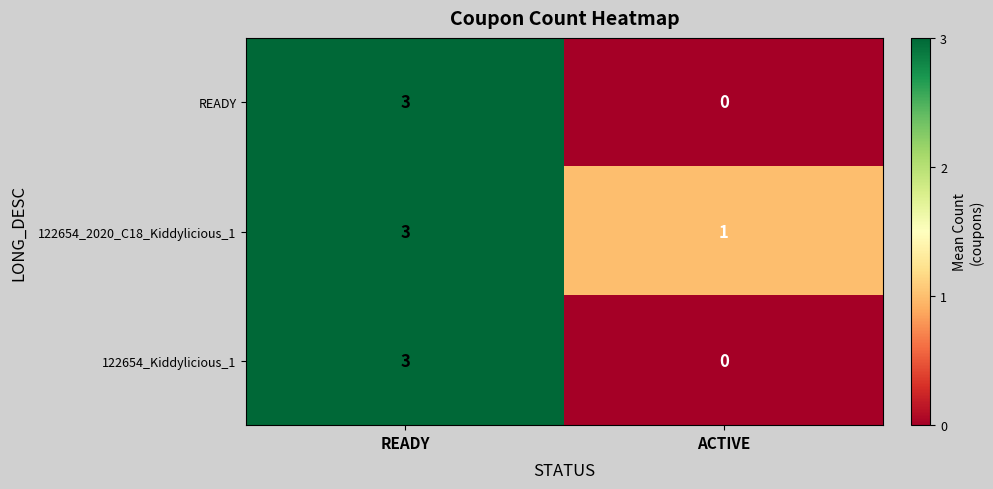

Rank the categories by 122654_2020_C18_Kiddylicious_1 value from highest to lowest.

READY, ACTIVE